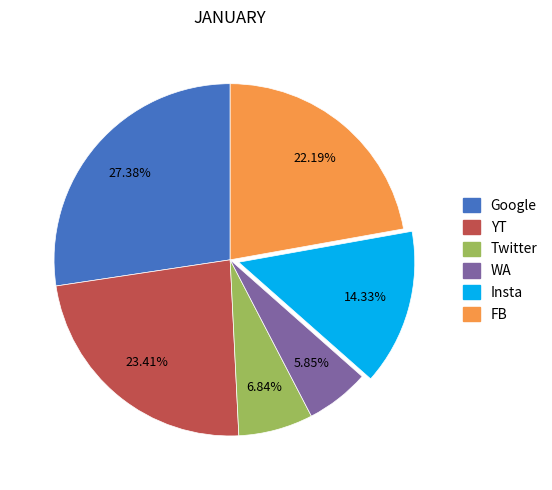

Which category has the biggest portion of the pie?

Google